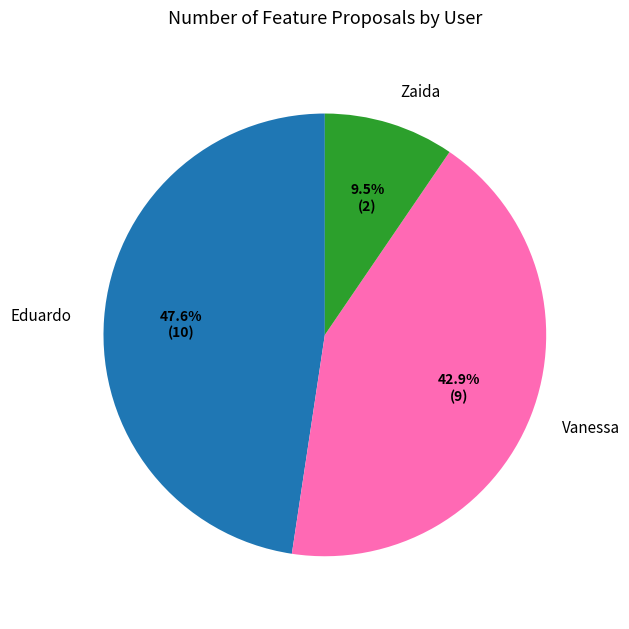

Which slice is the largest?

Eduardo